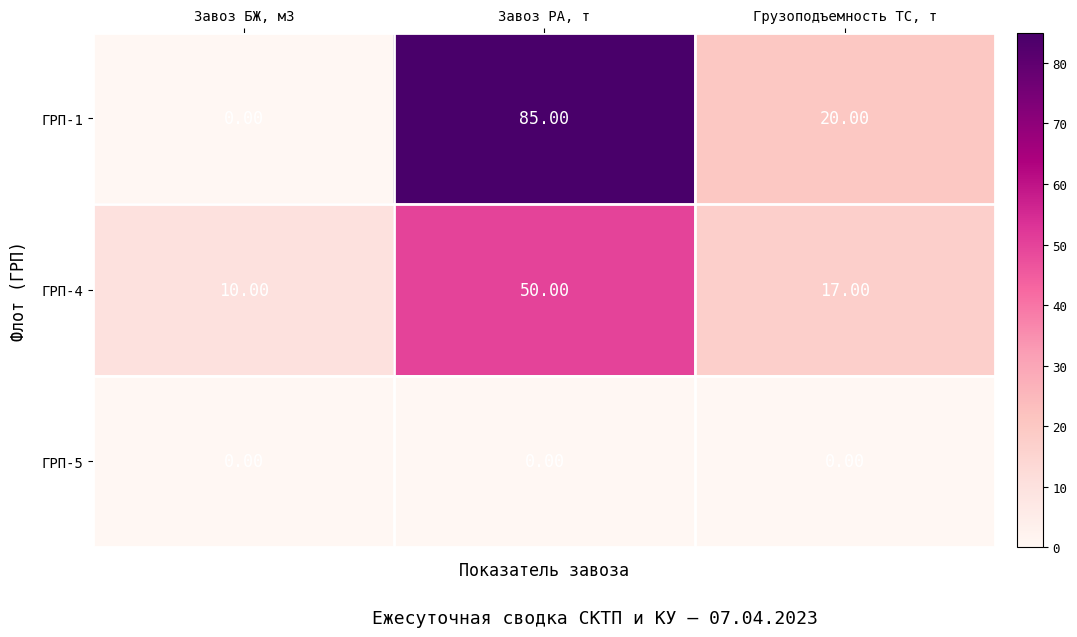

At which category does the chart reach its peak across all series?

Завоз РА, т